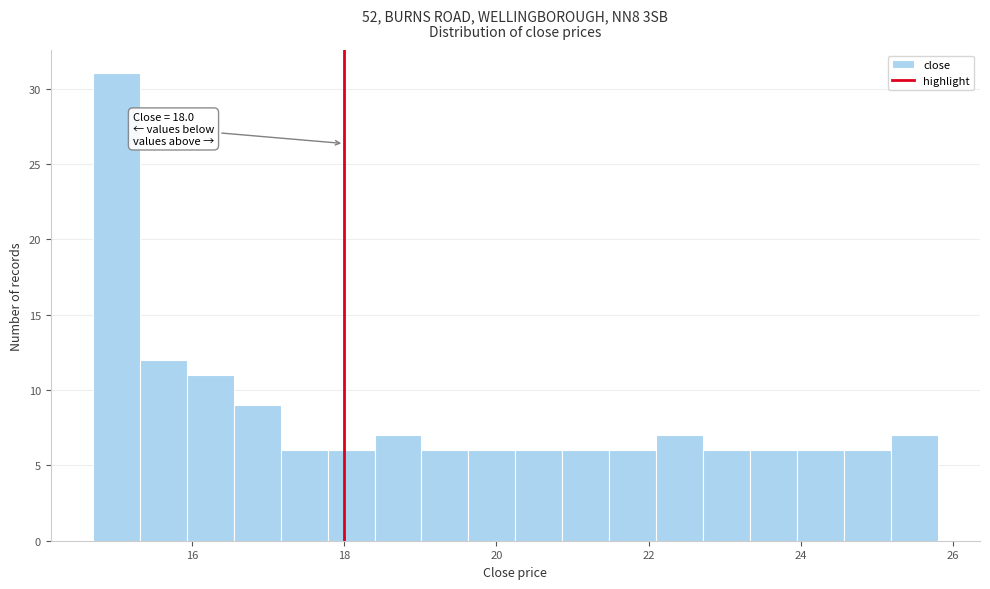

Around what value on the x-axis is the tallest bar? Give the approximate position of its centre, as read against the axis.

15.0